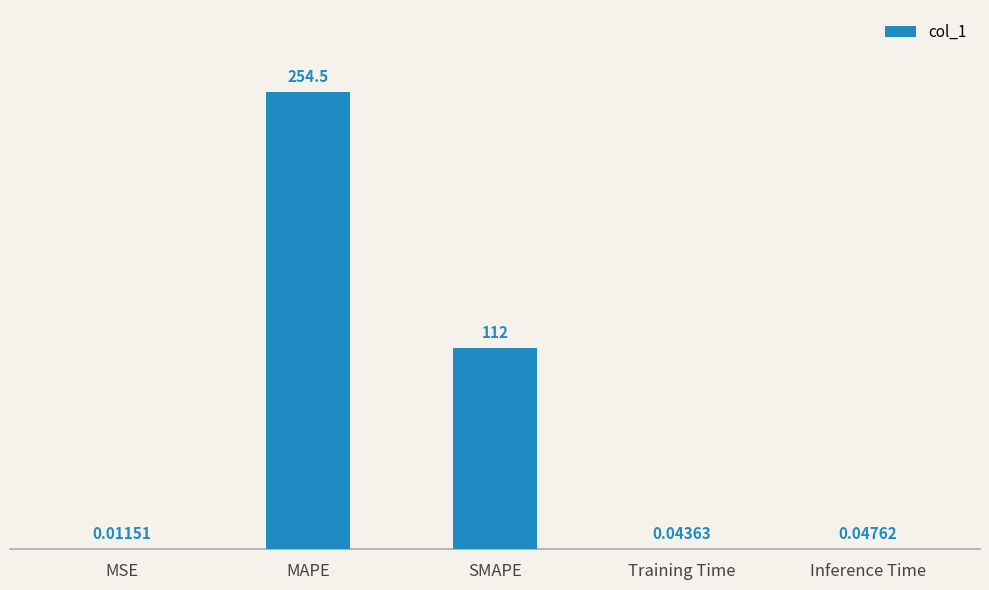

Which label corresponds to the largest value in the chart?

MAPE